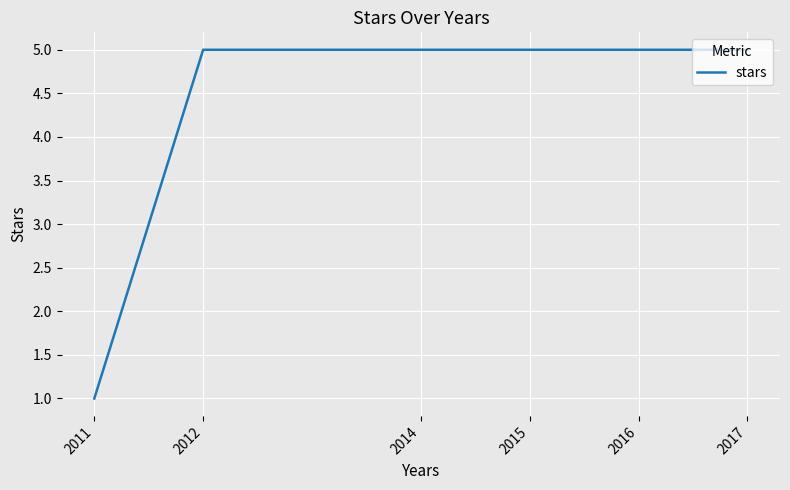

True or false: the data shows 5 at 2012.

True